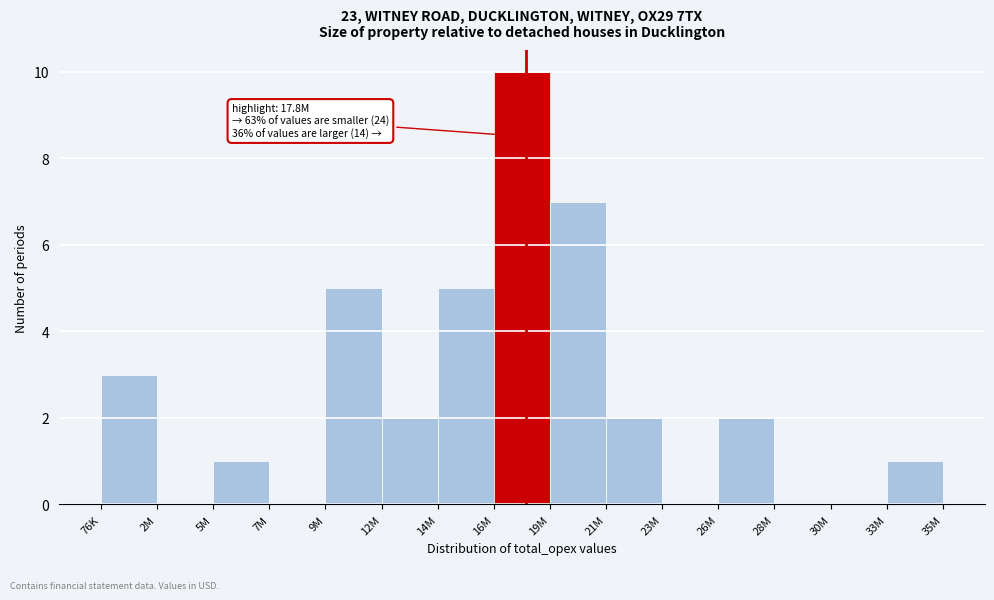

Reading right to left, list all the values displayed in this chart.

33M=1	30M=0	28M=0	26M=2	23M=0	21M=2	19M=7	16M=10	14M=5	12M=2	9M=5	7M=0	5M=1	2M=0	76K=3